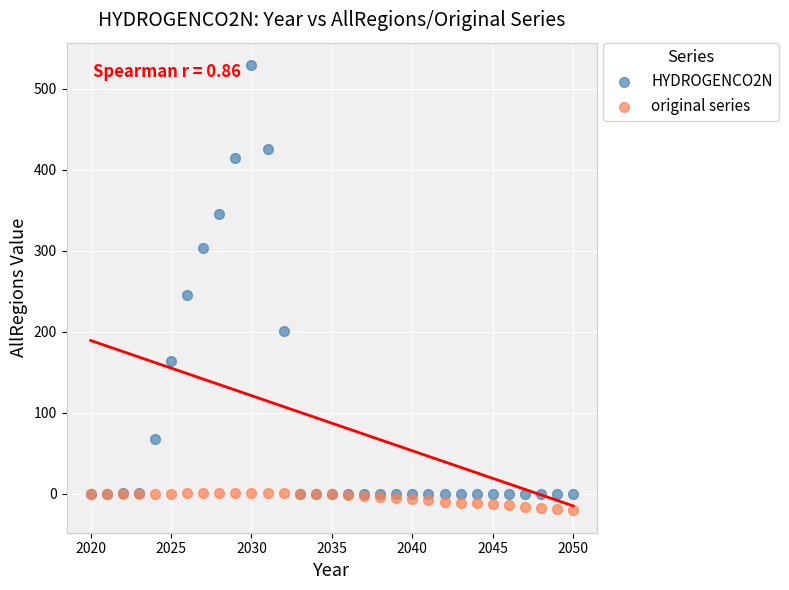

Which series reaches the maximum Y coordinate?

HYDROGENCO2N